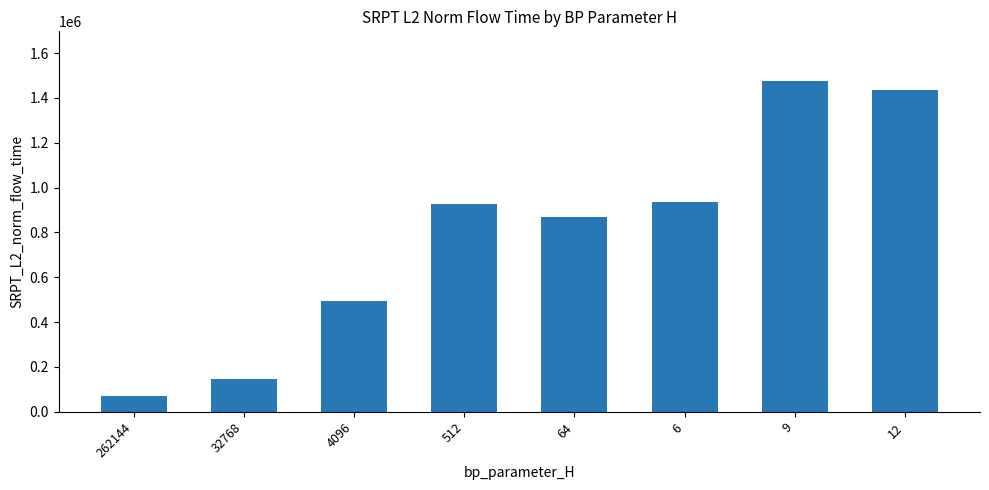

What is the value of the 2nd bar from the left?

147467.4